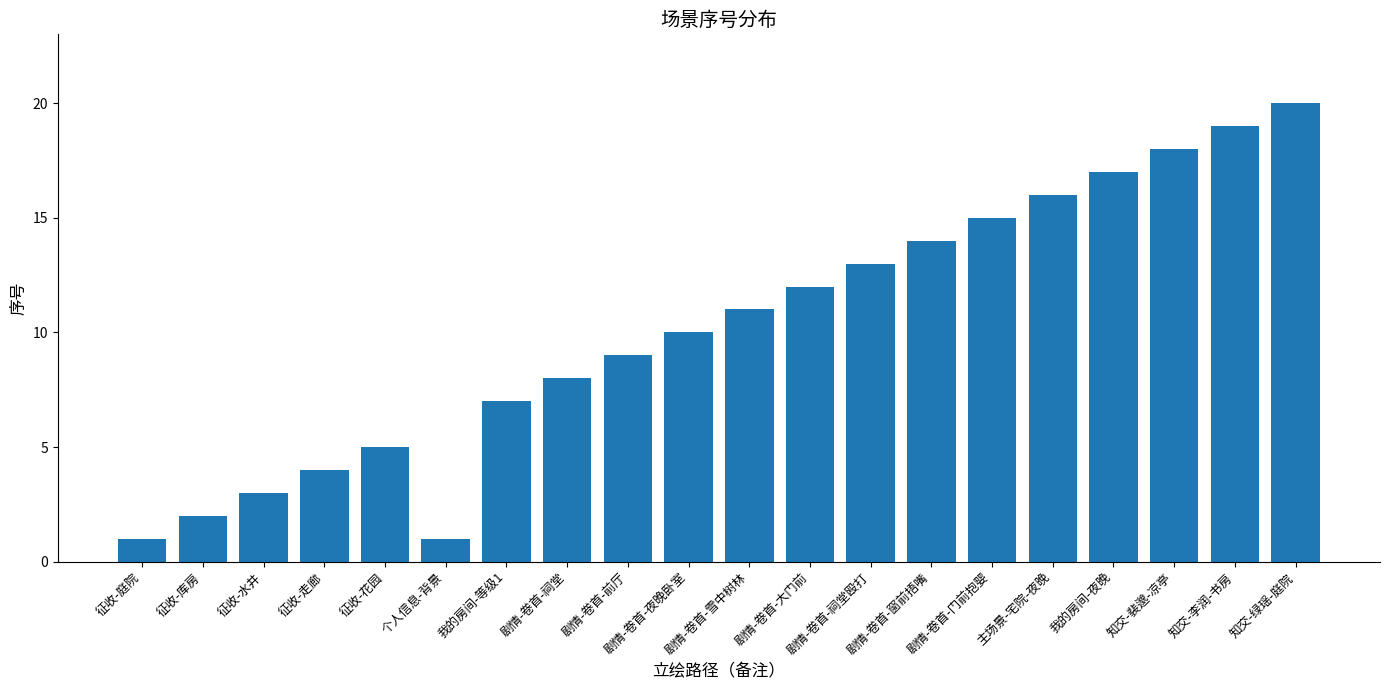

What is the label of the 5th bar from the left?

征收-花园